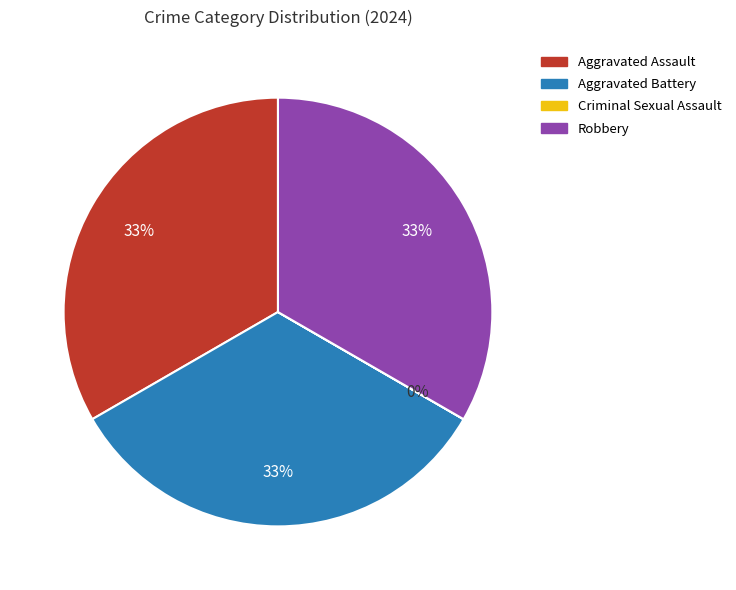

To the nearest percent, what is the average slice percentage?

25%